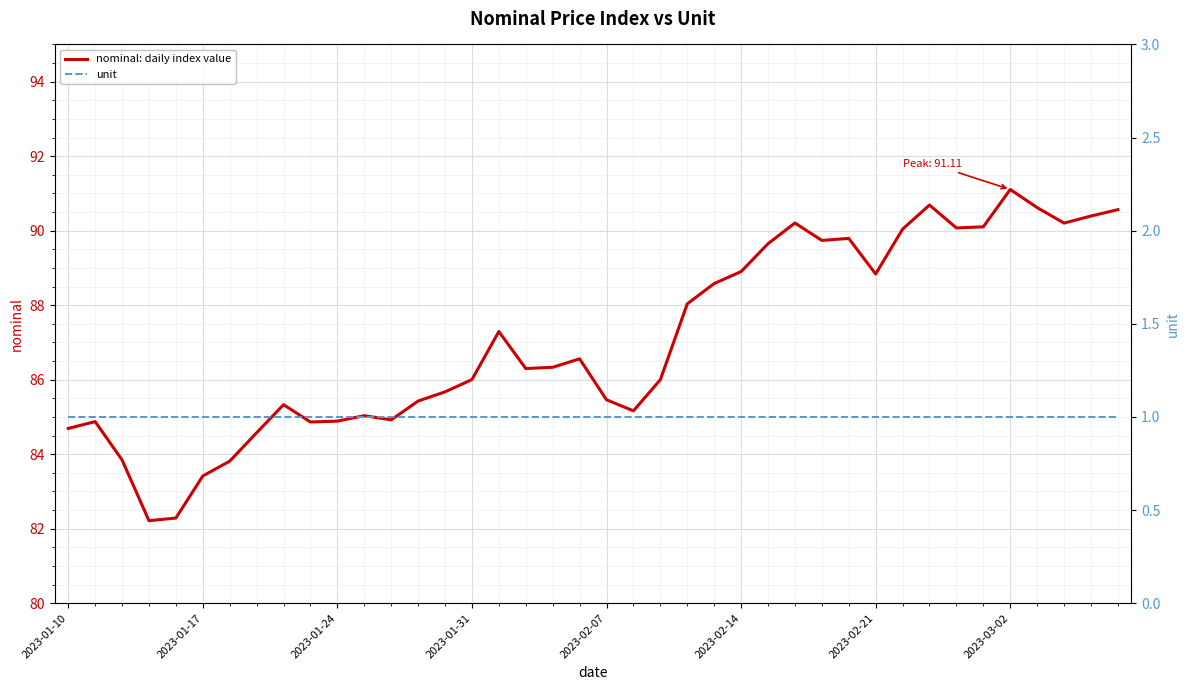

Reading right to left, list all the values displayed in this chart.

nominal: daily index value: 90.6	90.4	90.2	90.6	91.1	90.1	90.1	90.7	90.0	88.8	89.8	89.7	90.2	89.6	88.9	88.6	88.0	86.0	85.2	85.5	86.6	86.3	86.3	87.3	86.0	85.7	85.4	84.9	85.0	84.9	84.9	85.3	84.6	83.8	83.4	82.3	82.2	83.8	84.9	84.7
unit: 1.0	1.0	1.0	1.0	1.0	1.0	1.0	1.0	1.0	1.0	1.0	1.0	1.0	1.0	1.0	1.0	1.0	1.0	1.0	1.0	1.0	1.0	1.0	1.0	1.0	1.0	1.0	1.0	1.0	1.0	1.0	1.0	1.0	1.0	1.0	1.0	1.0	1.0	1.0	1.0